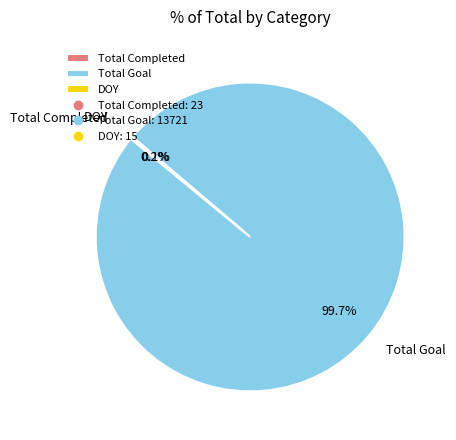

Is there any slice that represents more than half of the pie?

Yes